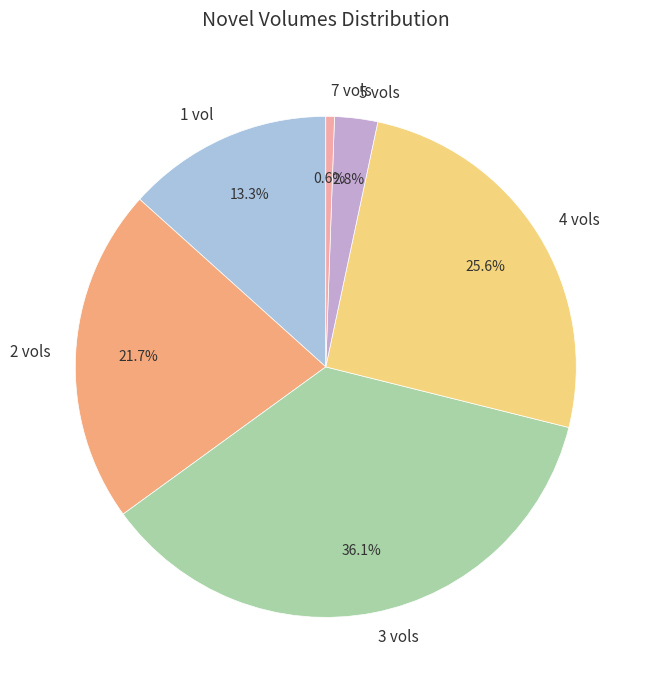

Count the number of slices in the pie.

6